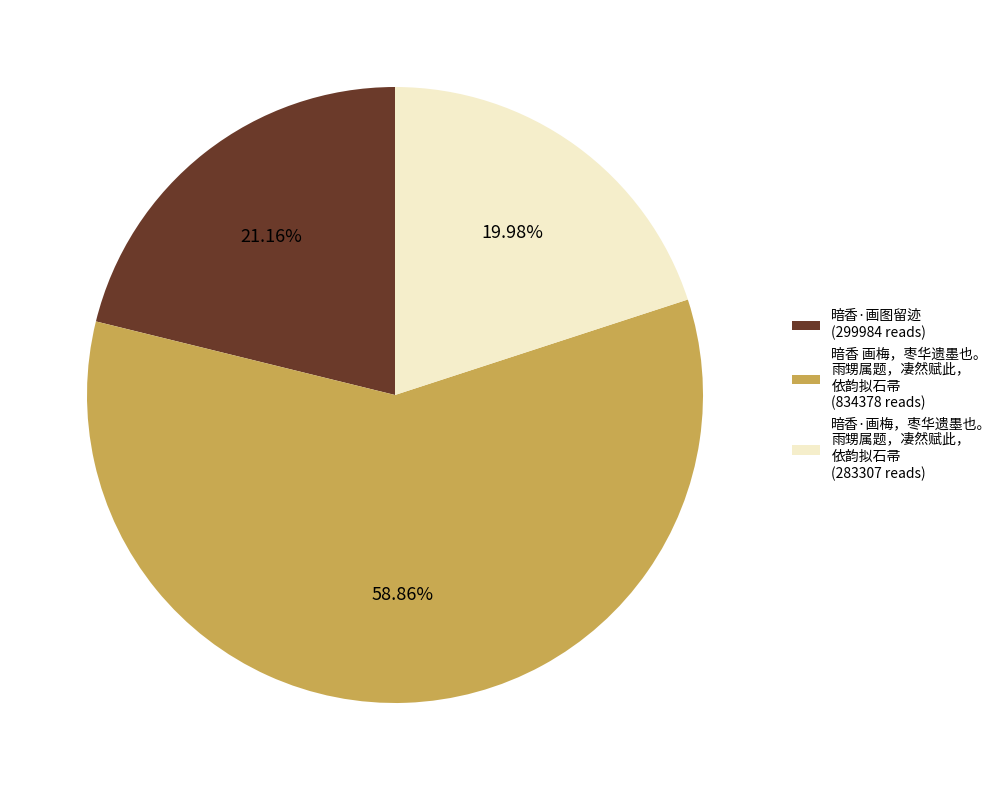

To the nearest percent, what is the average slice percentage?

33%